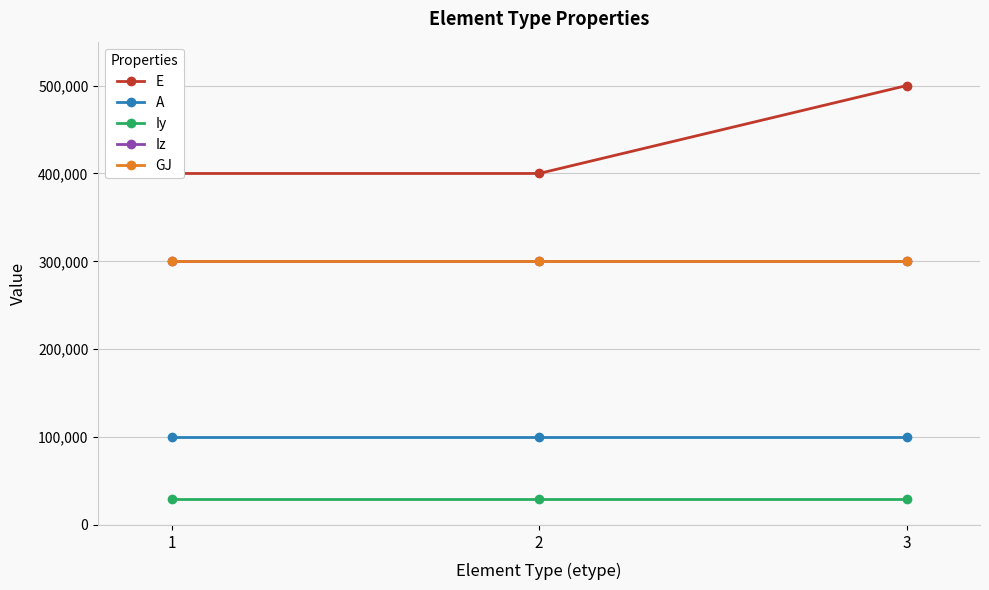

What is the minimum value shown in the chart?

30000